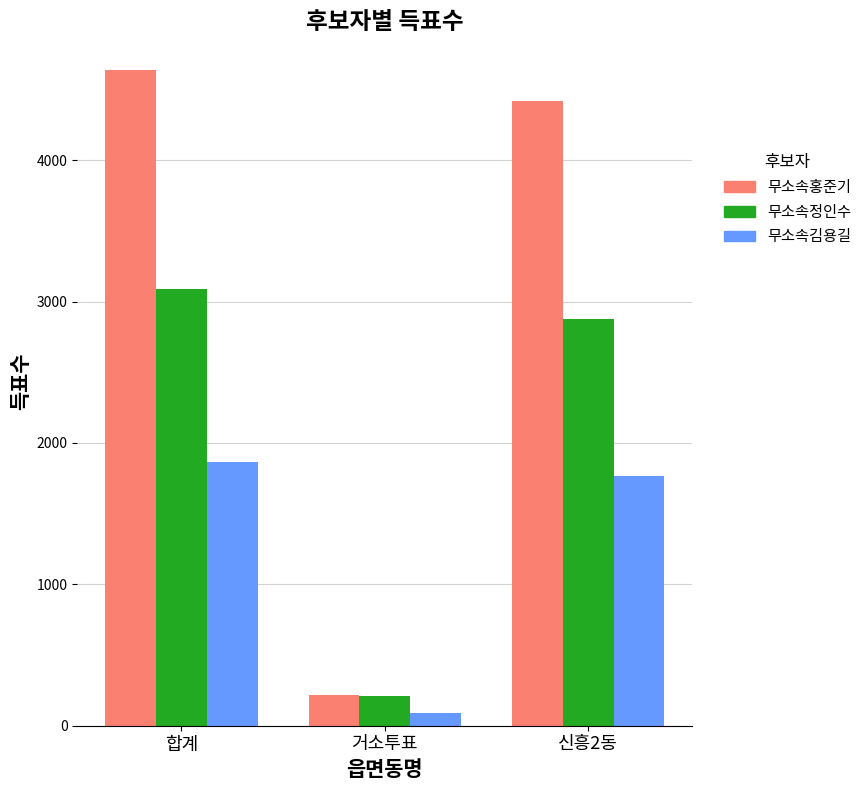

True or false: 무소속홍준기 has a value of 4416 at 신흥2동.

True